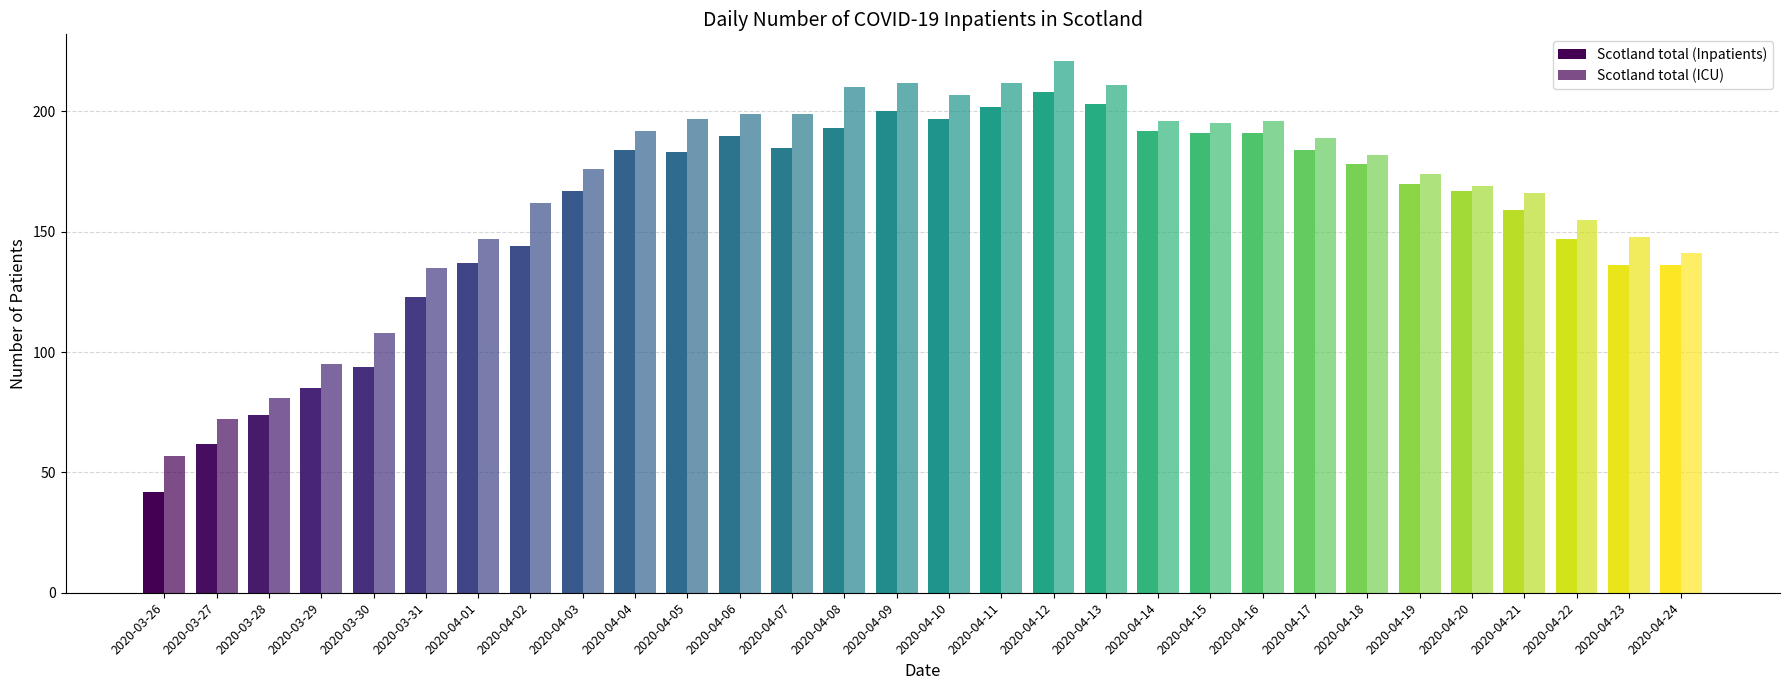

How many series are shown in this chart?

2